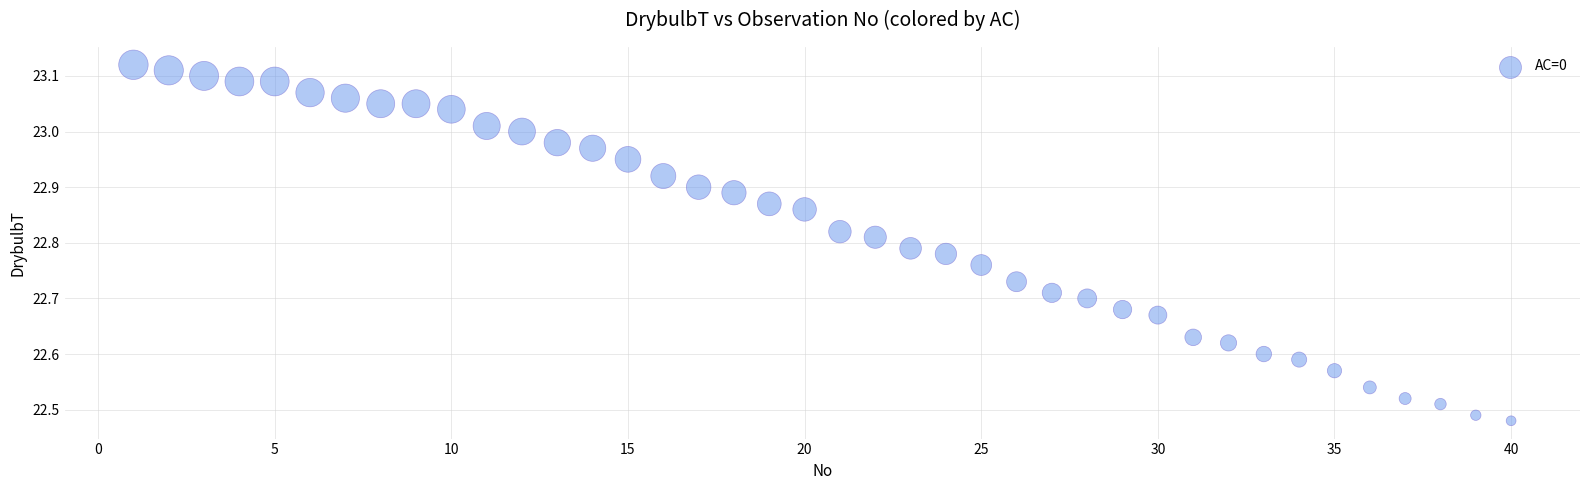

How many points are shown in the scatter plot?

40